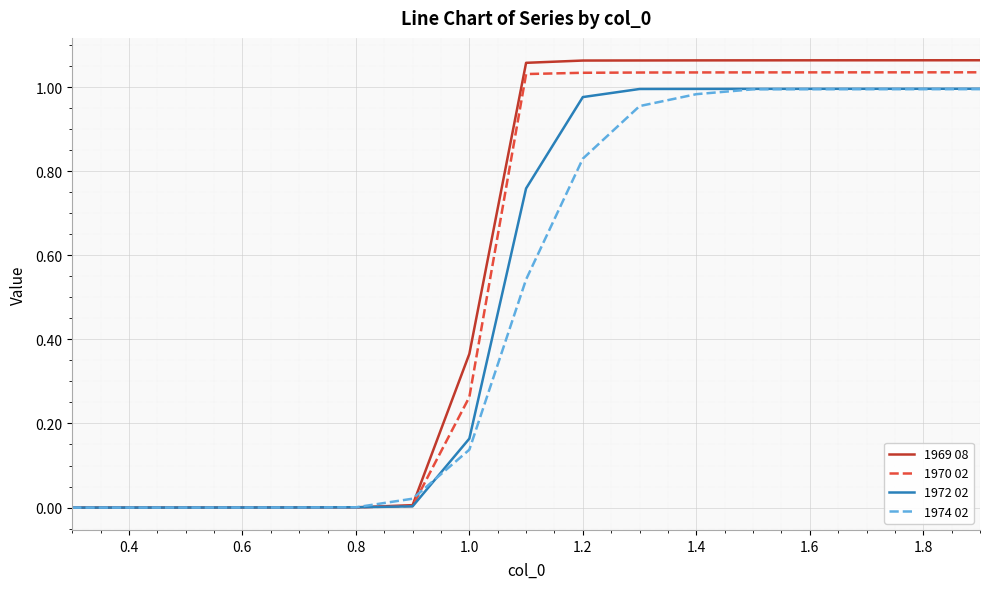

Which series has the largest range (max minus min)?

1969 08